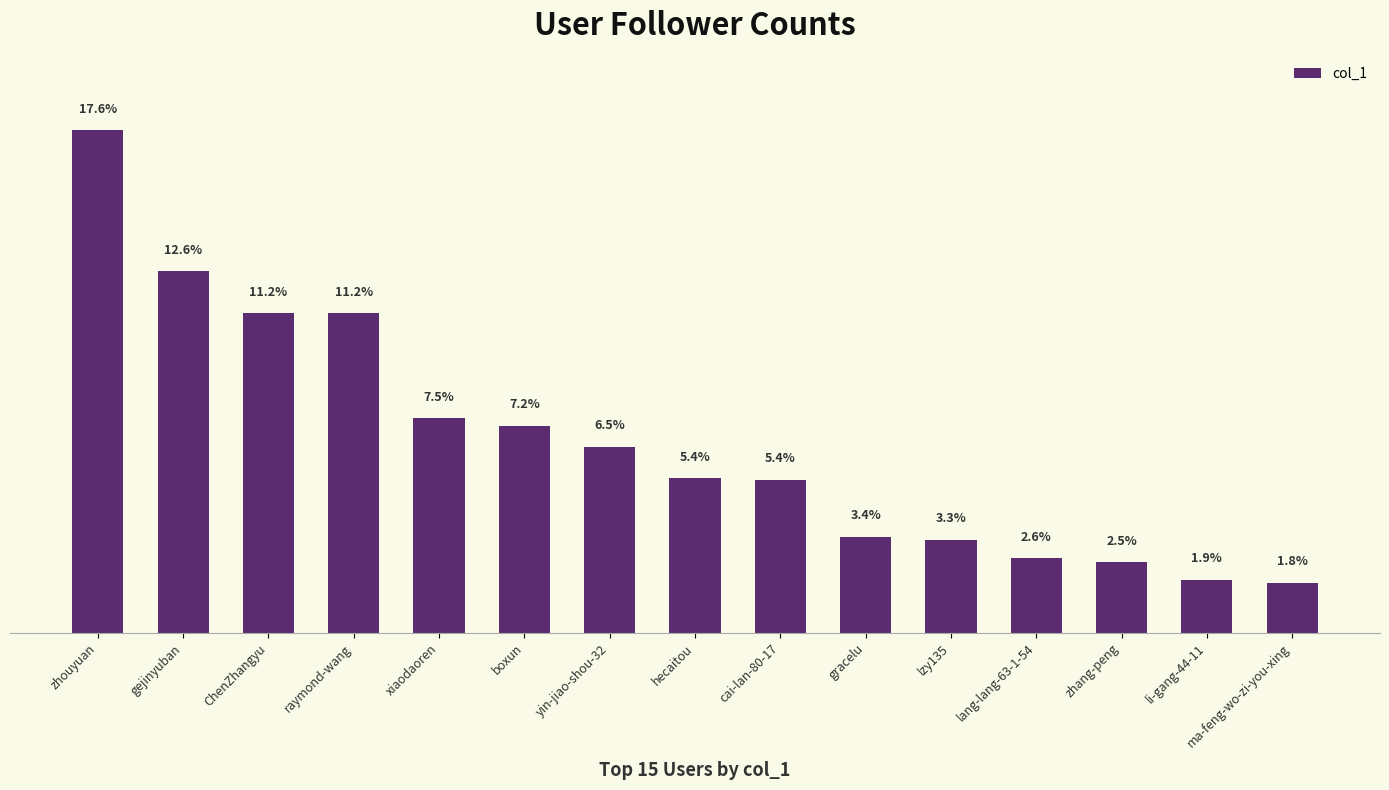

Reading left to right, what are all the values shown in this chart?

928382	667111	590634	589806	396877	382500	343910	285606	283026	177632	171821	137441	130259	98124	92882